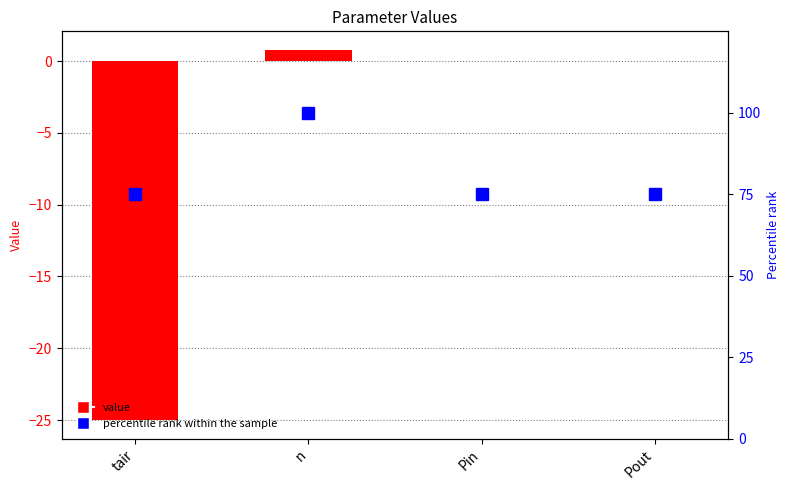

What is the approximate value of percentile rank within the sample at tair?

75.0